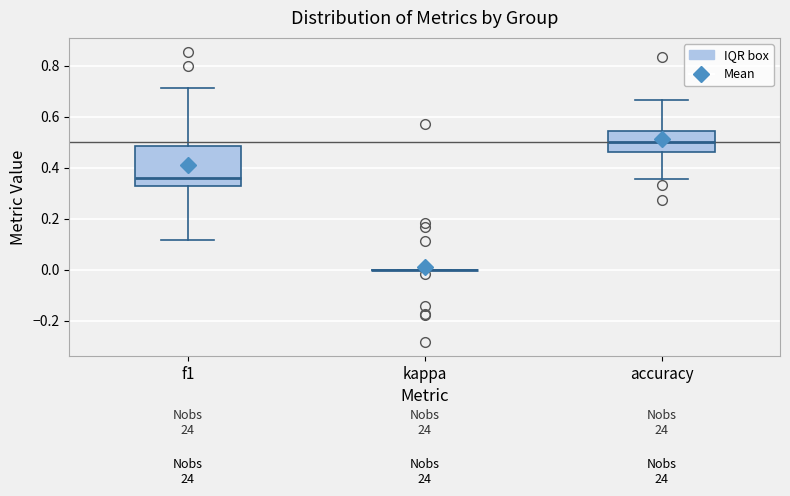

Reading left to right, read every box against the y-axis: the position of its median line, the range the box covers, and the ends of its whiskers. The values are not printed on the chart, so give them approximately, as read against the axis.

f1: median 0.36, box 0.32 to 0.48, whiskers 0.12 to 0.72
kappa: box collapsed to a line at 0.00, whiskers 0.00 to 0.00
accuracy: median 0.50, box 0.46 to 0.54, whiskers 0.36 to 0.66